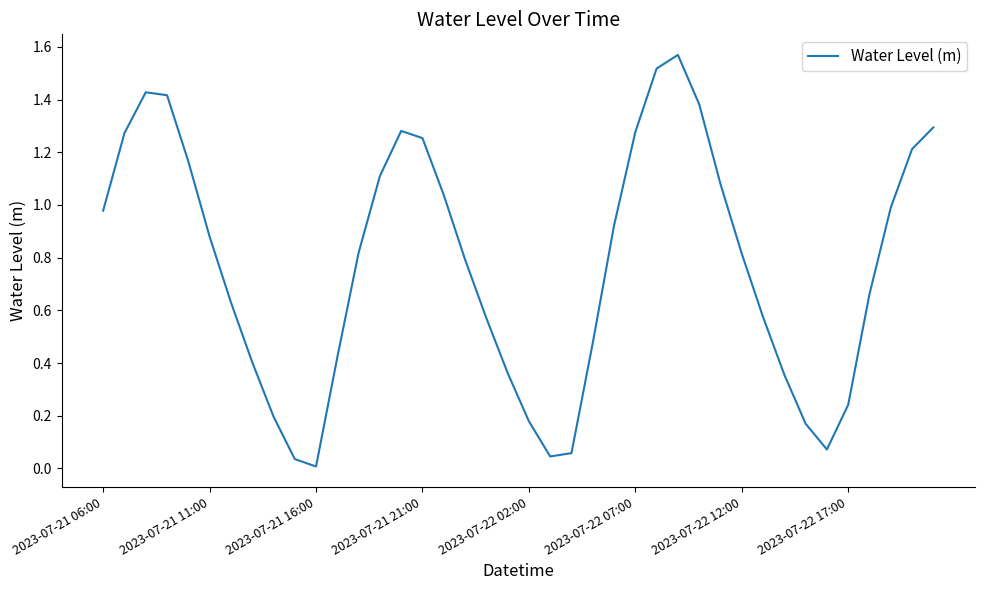

Rank the categories by value from lowest to highest.

10, 9, 21, 22, 34, 33, 20, 8, 35, 32, 19, 2023-07-22 17:00, 11, 23, 18, 31, 2023-07-22 12:00, 36, 17, 30, 12, 2023-07-22 07:00, 24, 2023-07-21 06:00, 37, 16, 29, 13, 2023-07-22 02:00, 38, 15, 2023-07-21 11:00, 25, 14, 39, 28, 2023-07-21 21:00, 2023-07-21 16:00, 26, 27